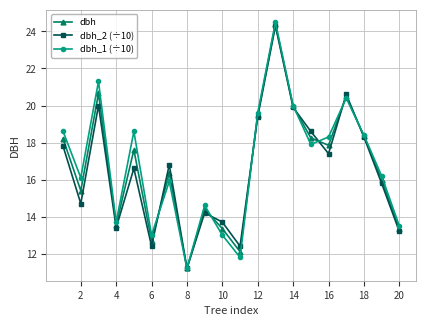

What is the value of the dbh point at the 2nd from the left?

15.4